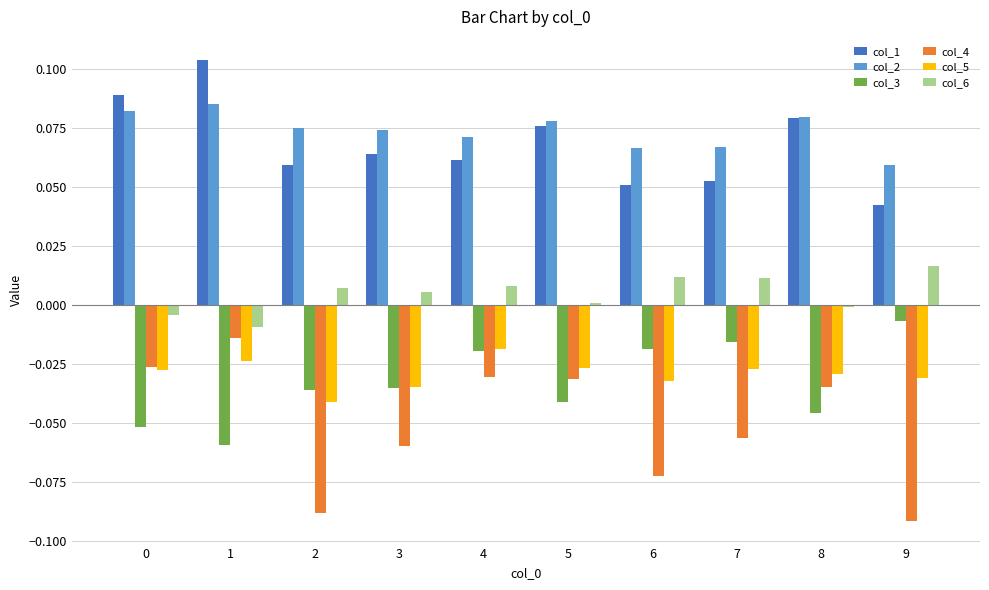

The col_2 series shows 0.0 at 8. True or false?

False